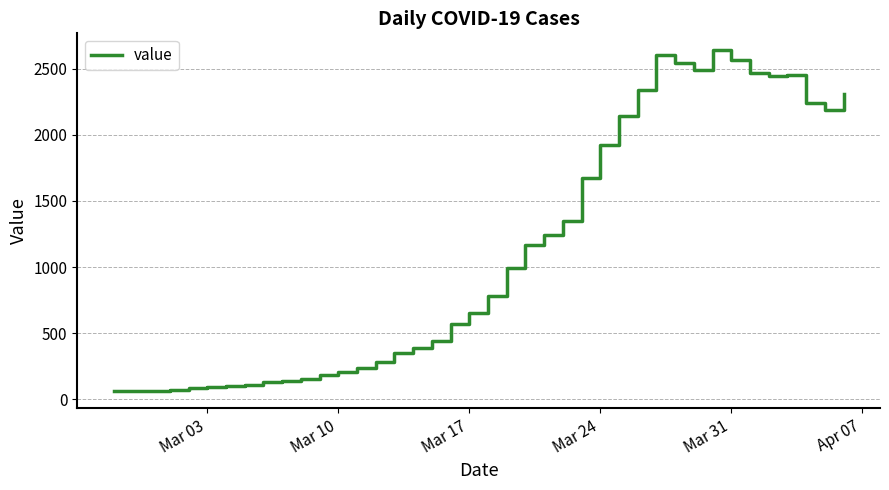

True or false: the data has more than 2 interior local peaks.

True